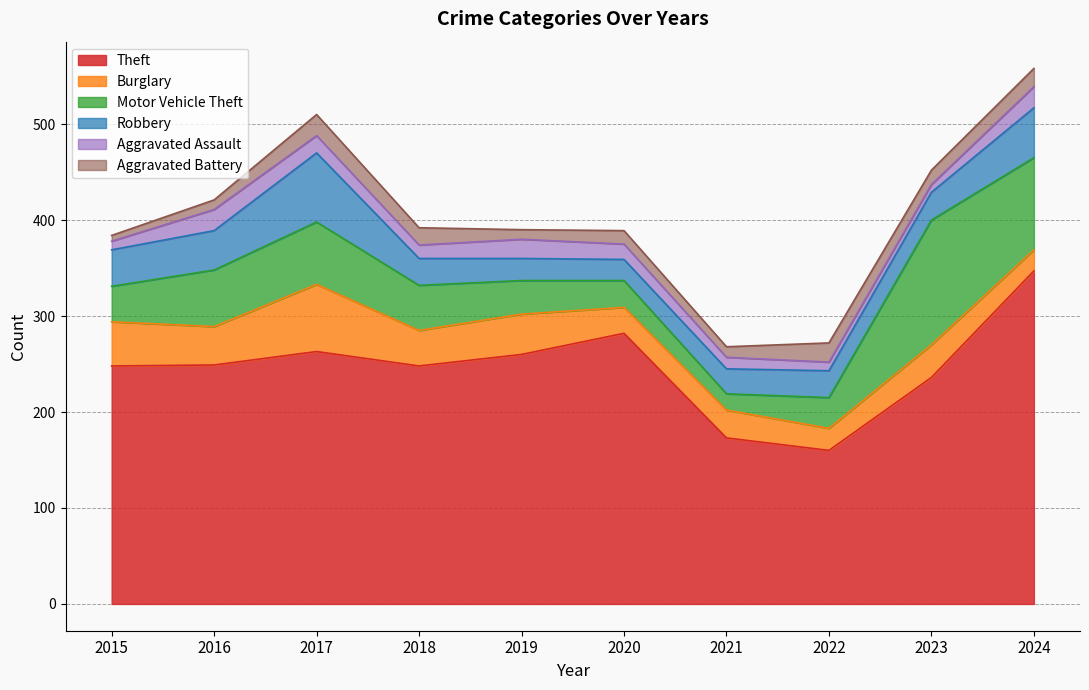

What is the spread (max minus min) of values at 2021?

162